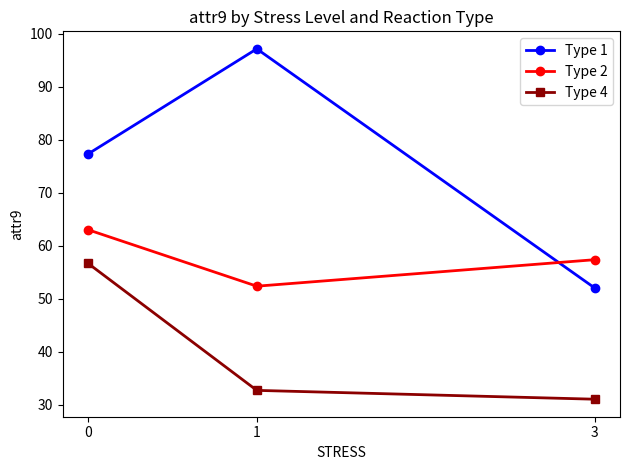

How many series are shown in this chart?

3